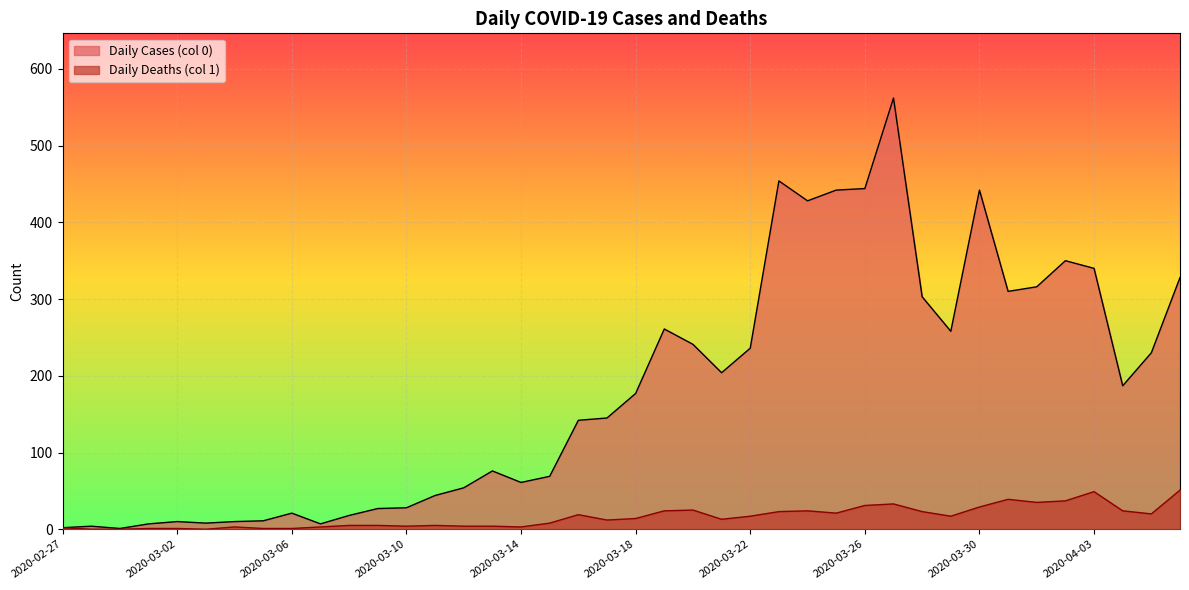

Where is the first local minimum for Daily Deaths (col 1)?

2020-03-03